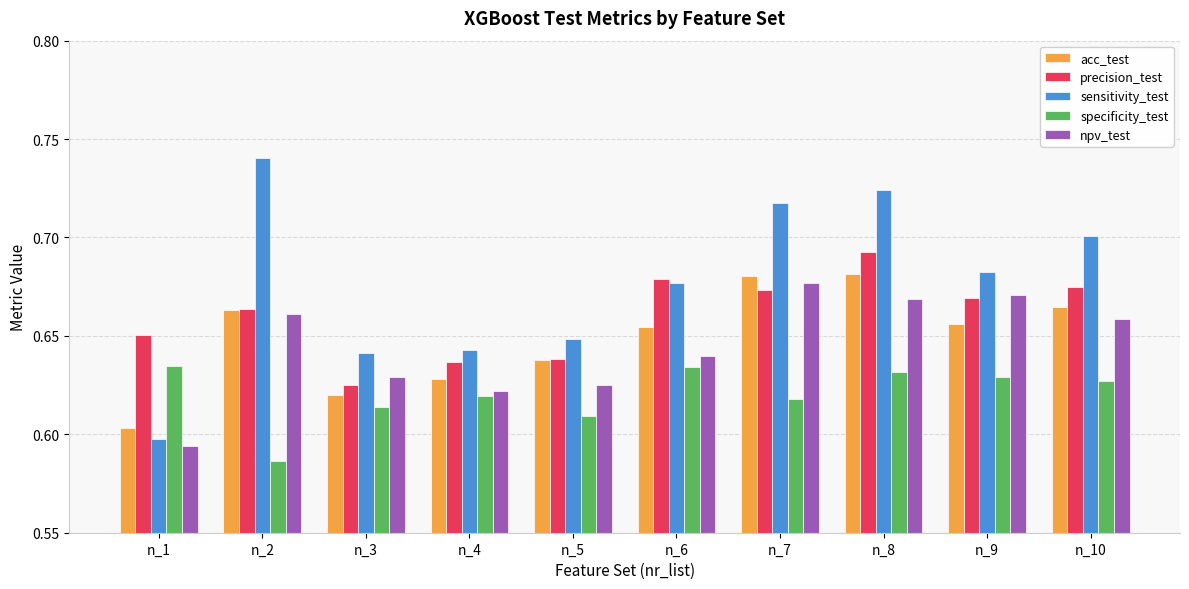

Are the bars horizontal?

No